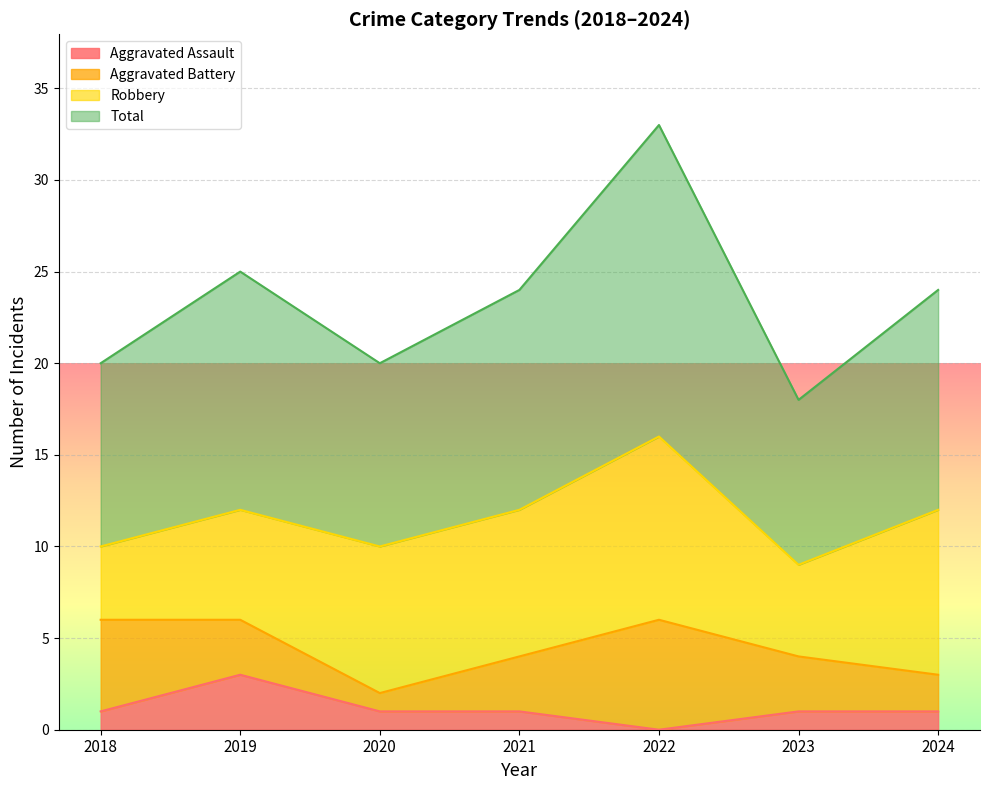

Which category has the highest value in the Aggravated Assault series?

2019